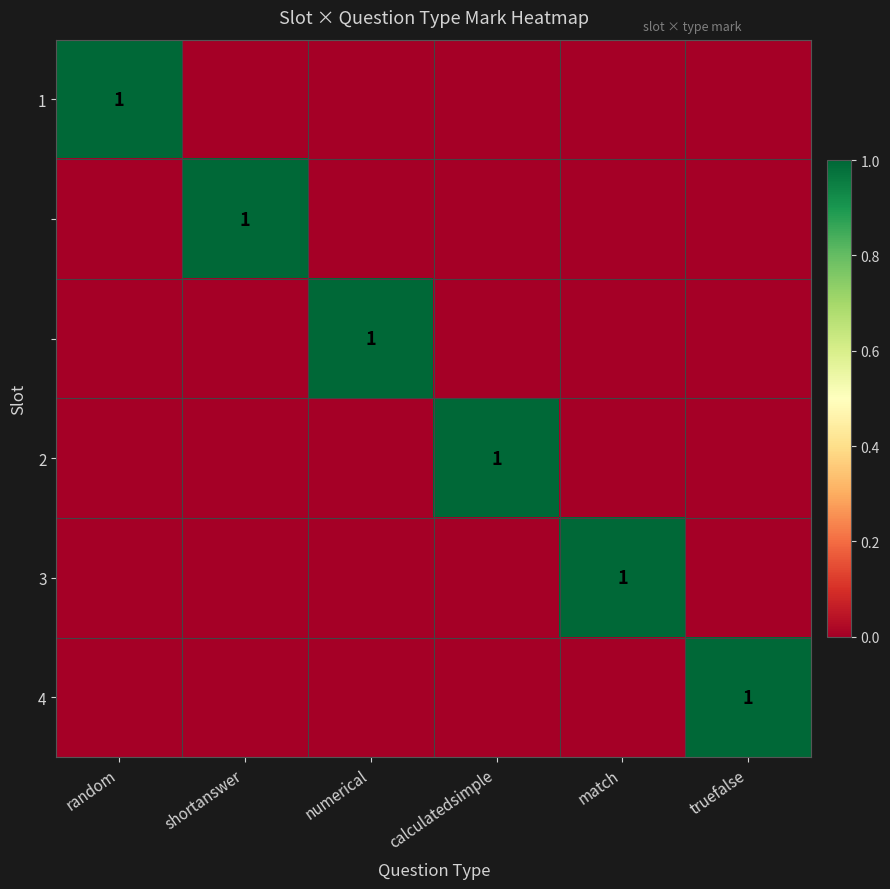

The value of 1 at random is 1. True or false?

True